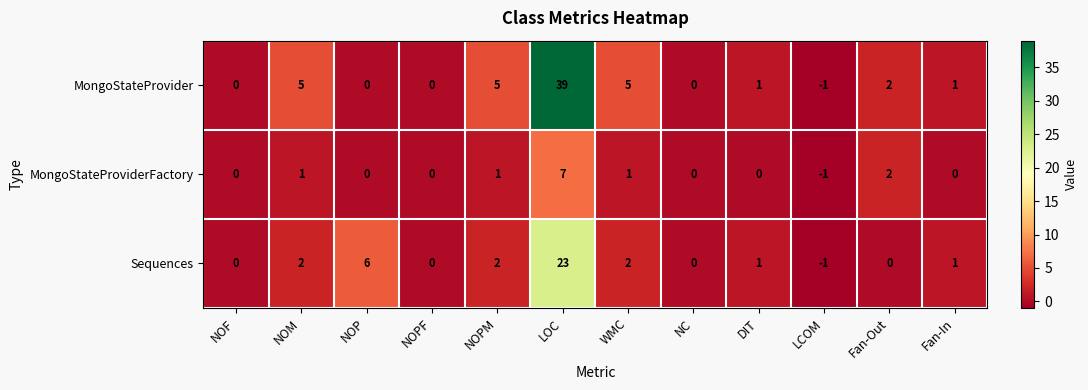

What is the spread (max minus min) of values at LOC?

32